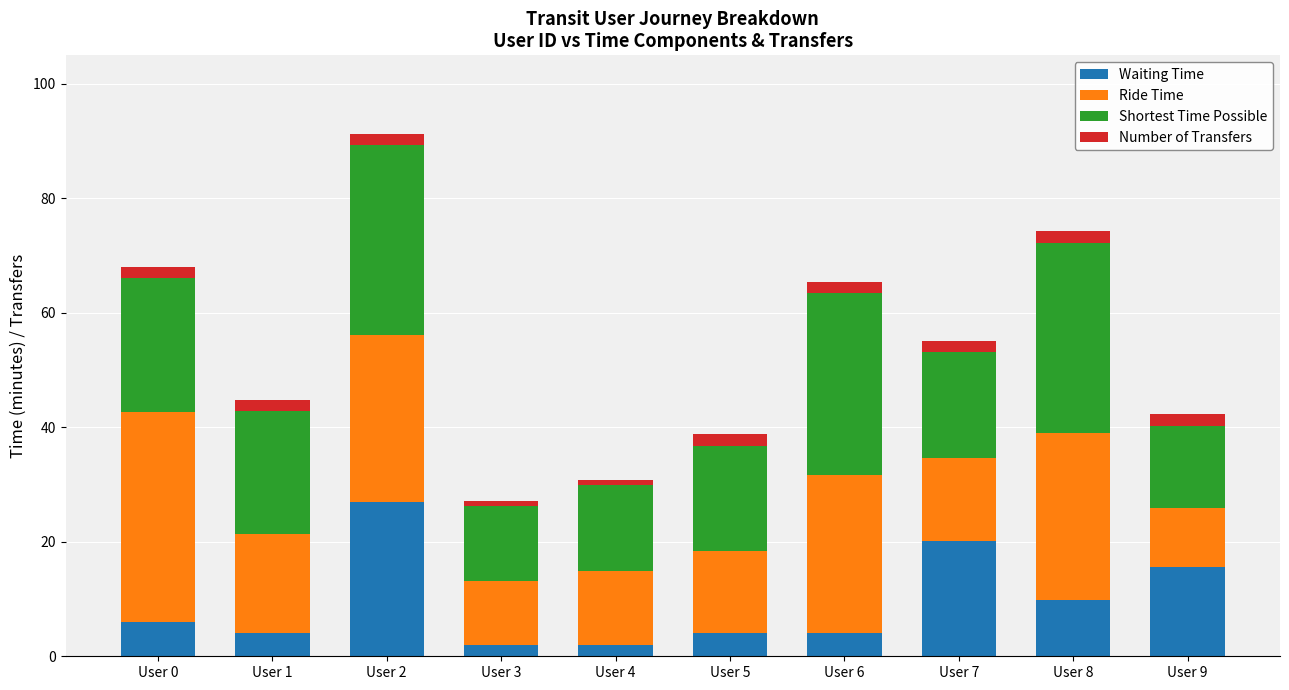

What are all the series names shown in the legend?

Waiting Time, Ride Time, Shortest Time Possible, Number of Transfers